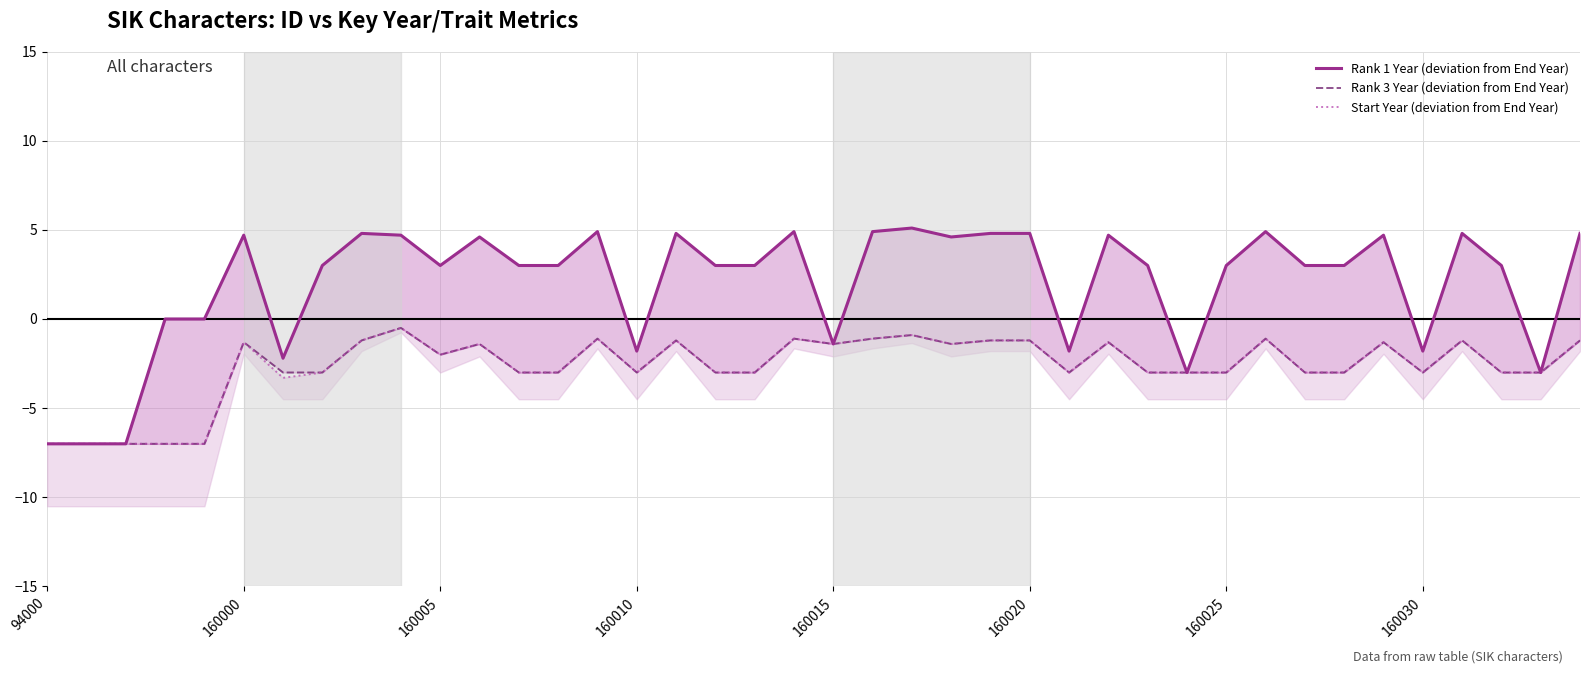

What is the sum of all Start Year (deviation from End Year) values?

-106.4